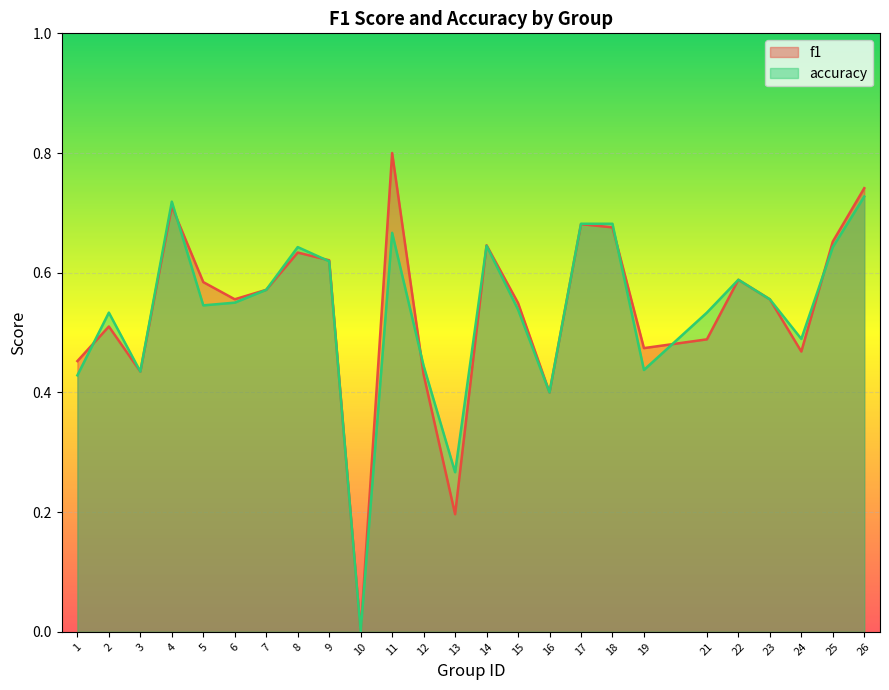

Rank the categories by accuracy value from highest to lowest.

26, 4, 17, 18, 11, 14, 8, 25, 9, 22, 7, 23, 6, 5, 15, 2, 21, 24, 12, 19, 3, 1, 16, 13, 10